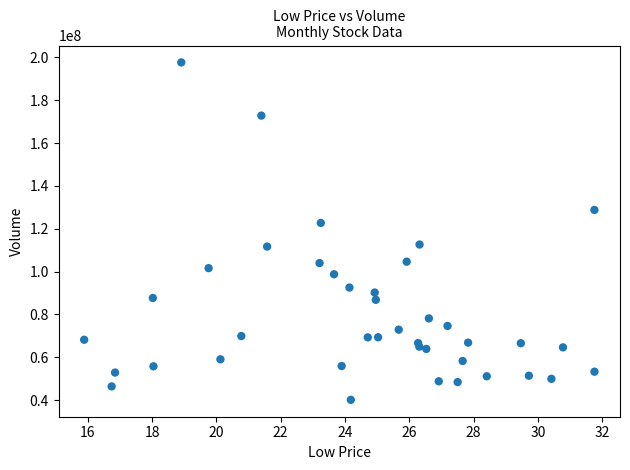

What Y value in the scatter plot is closest to 118890200?

122715000